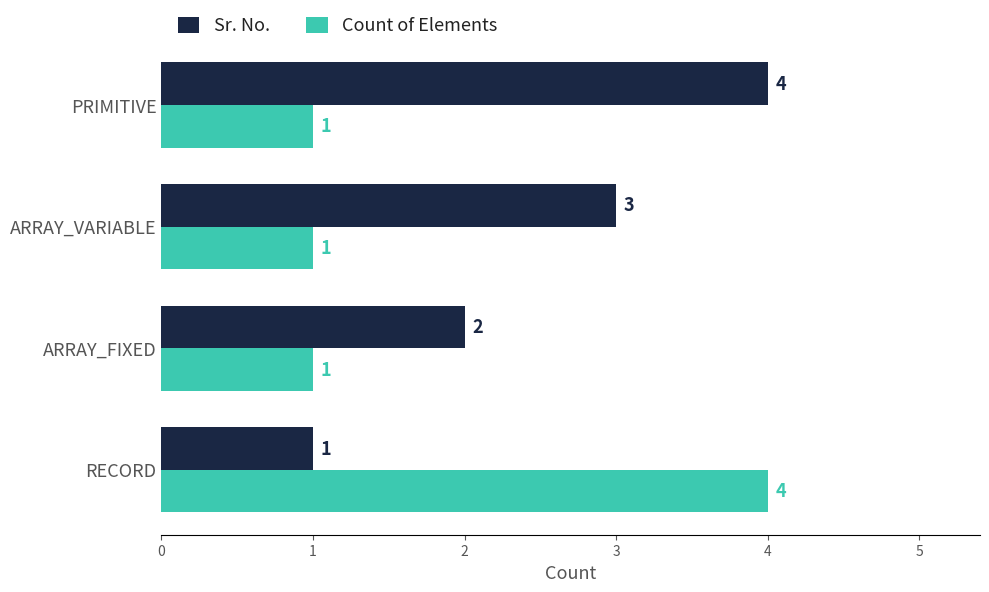

What is the lowest value of the Count of Elements series?

1